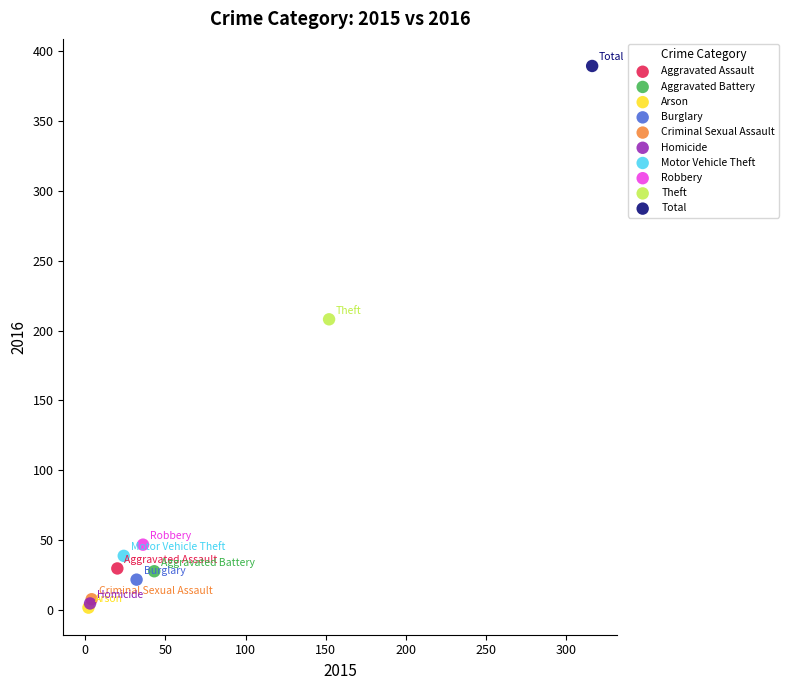

What are all the series names shown in the legend?

Aggravated Assault, Aggravated Battery, Arson, Burglary, Criminal Sexual Assault, Homicide, Motor Vehicle Theft, Robbery, Theft, Total